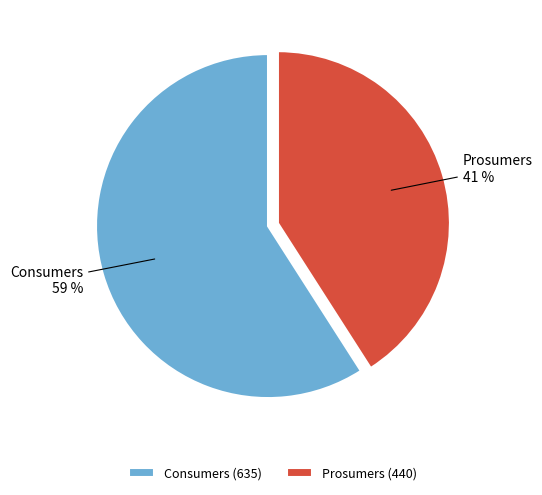

True or false: Prosumers accounts for 33% of the total.

False